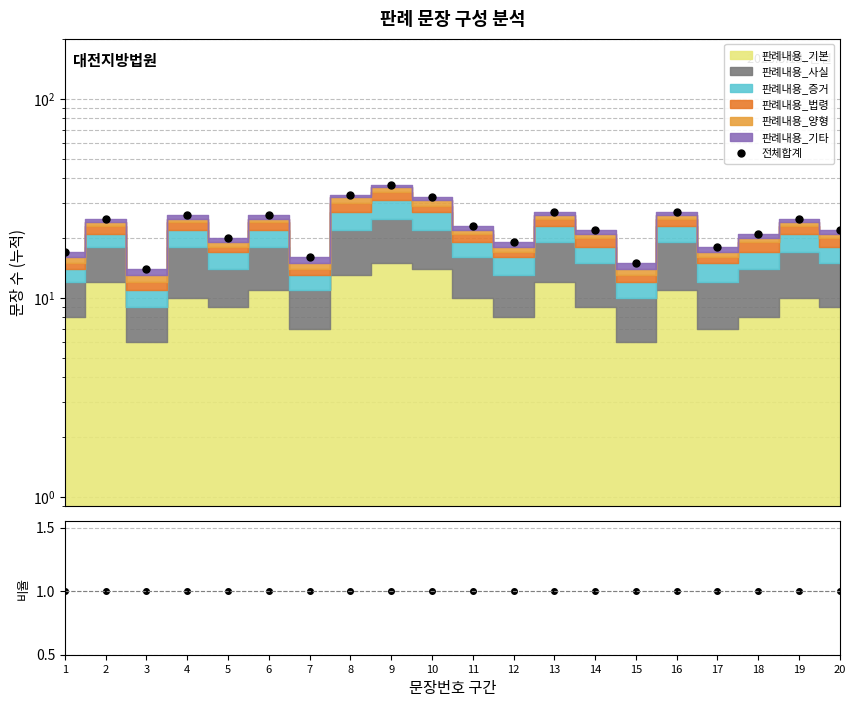

What is the value of the 전체합계 point at the 17th from the left?

18